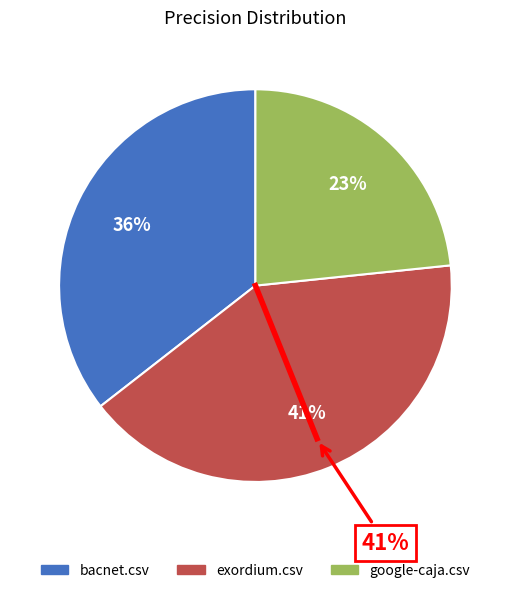

Does bacnet.csv represent more than half of the total?

No